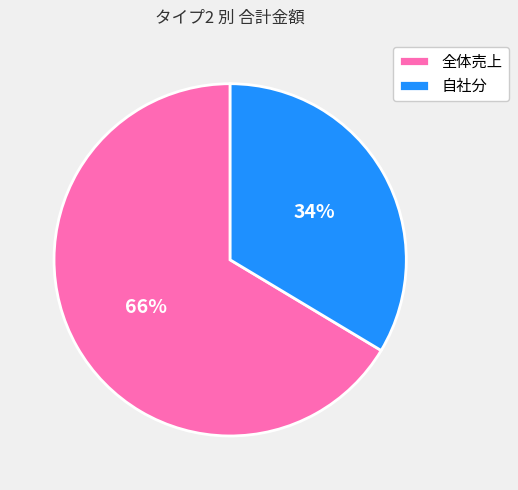

How many segments does this pie chart have?

2